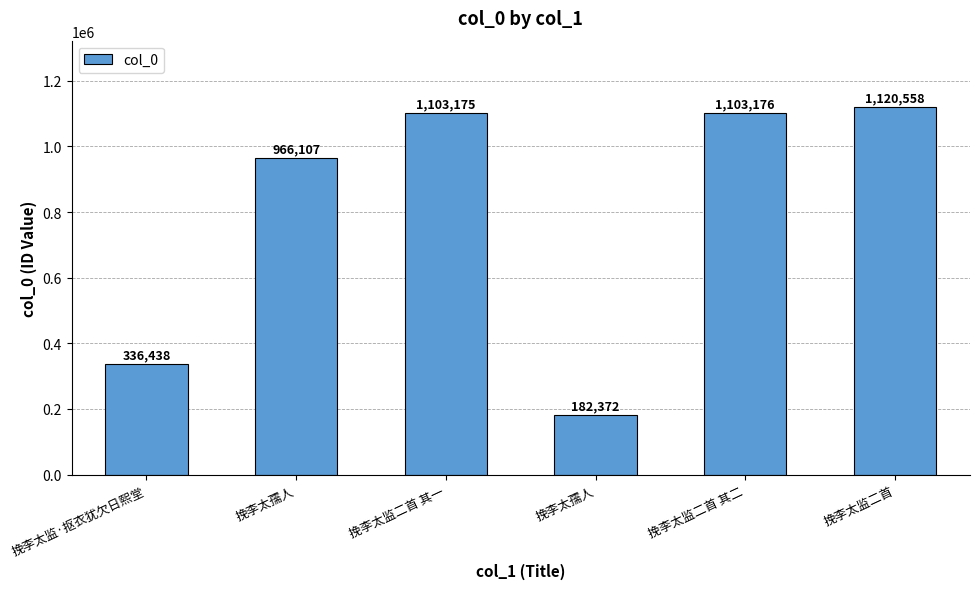

How many distinct data groups are displayed?

1